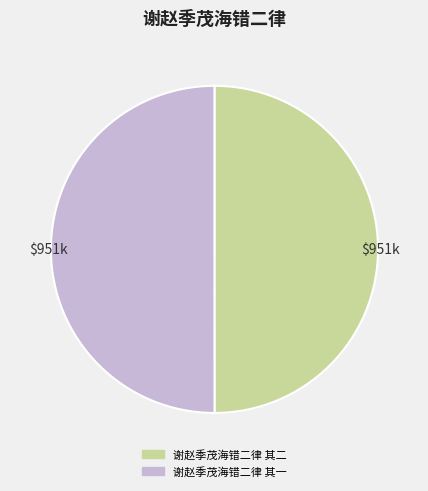

True or false: 谢赵季茂海错二律 其一 accounts for 50% of the total.

True